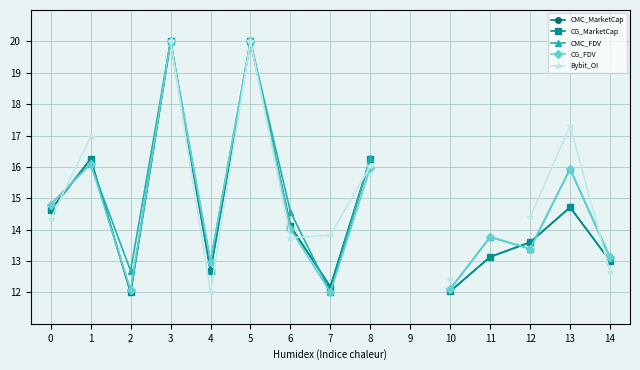

Which series has the largest range (max minus min)?

CMC_MarketCap